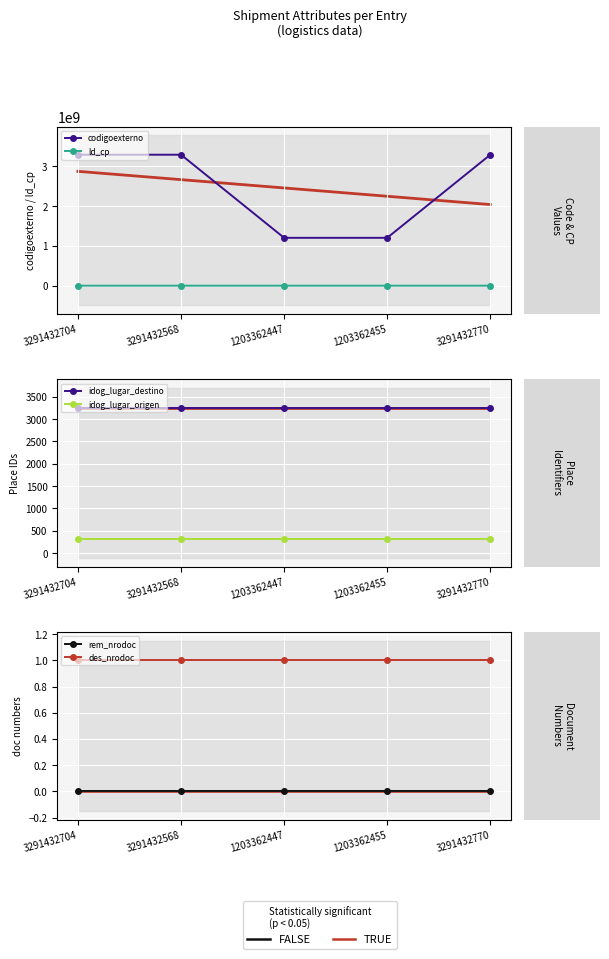

Reading left to right, list all the values displayed in this chart.

codigoexterno: 3291432704	3291432568	1203362447	1203362455	3291432770
ld_cp: 2451	7240	5850	2000	6300
idog_lugar_destino: 3258	3258	3258	3258	3258
idog_lugar_origen: 327	327	327	327	327
rem_nrodoc: 0	0	0	0	0
des_nrodoc: 1	1	1	1	1